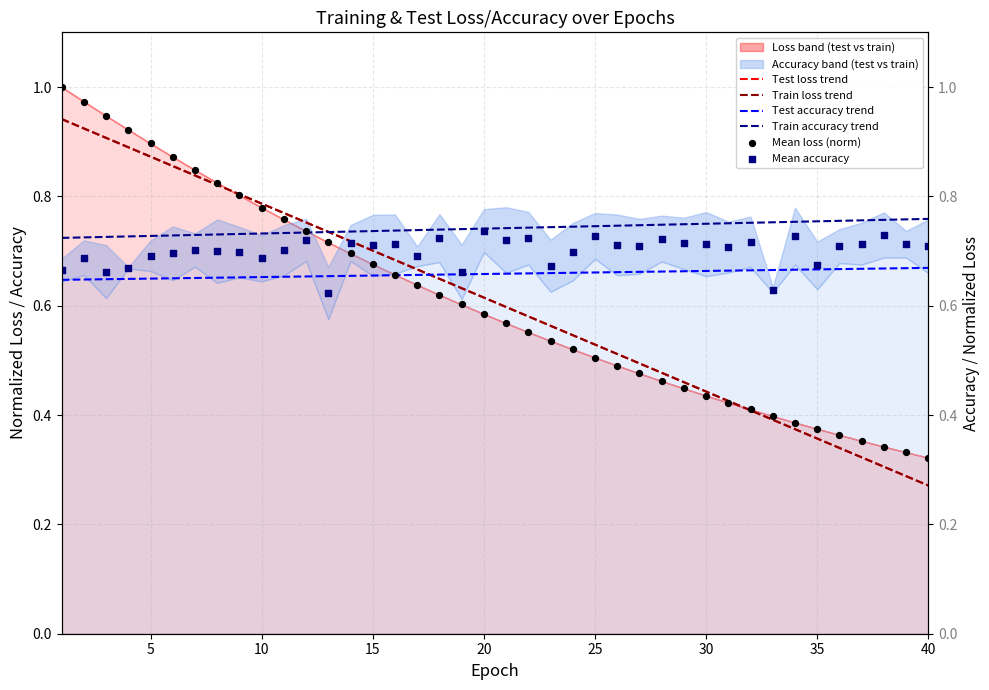

Which series reaches the minimum Y coordinate?

Train loss trend